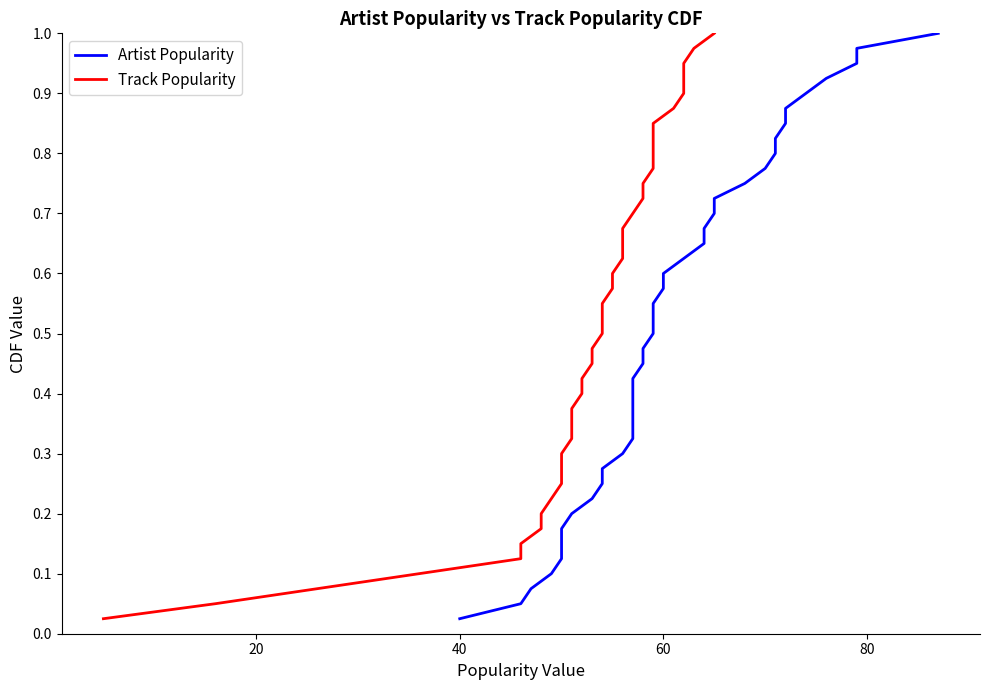

How many lines are shown in the chart?

2